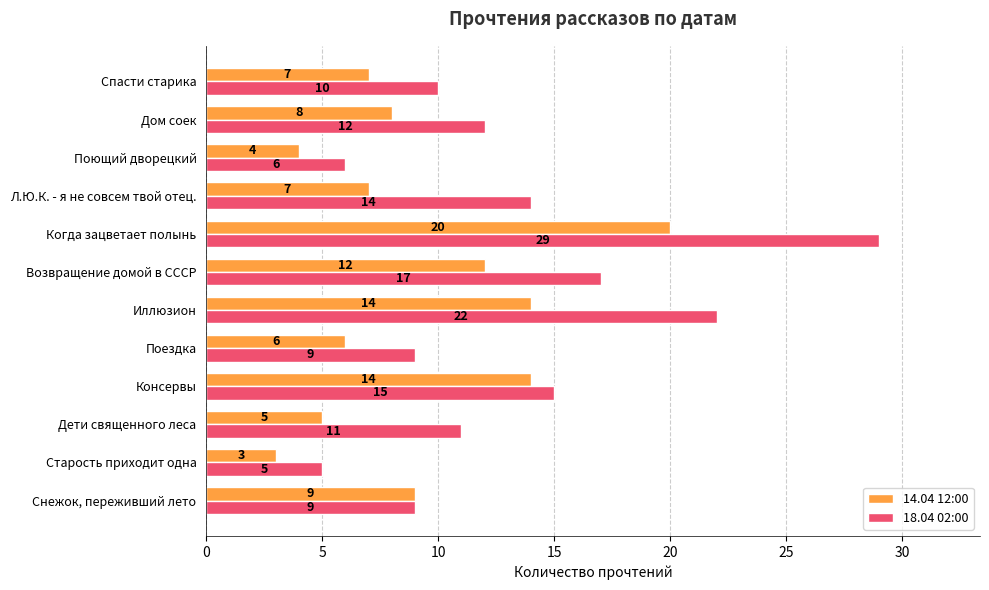

Where is 14.04 12:00 nearest to the value 11?

Возвращение домой в СССР